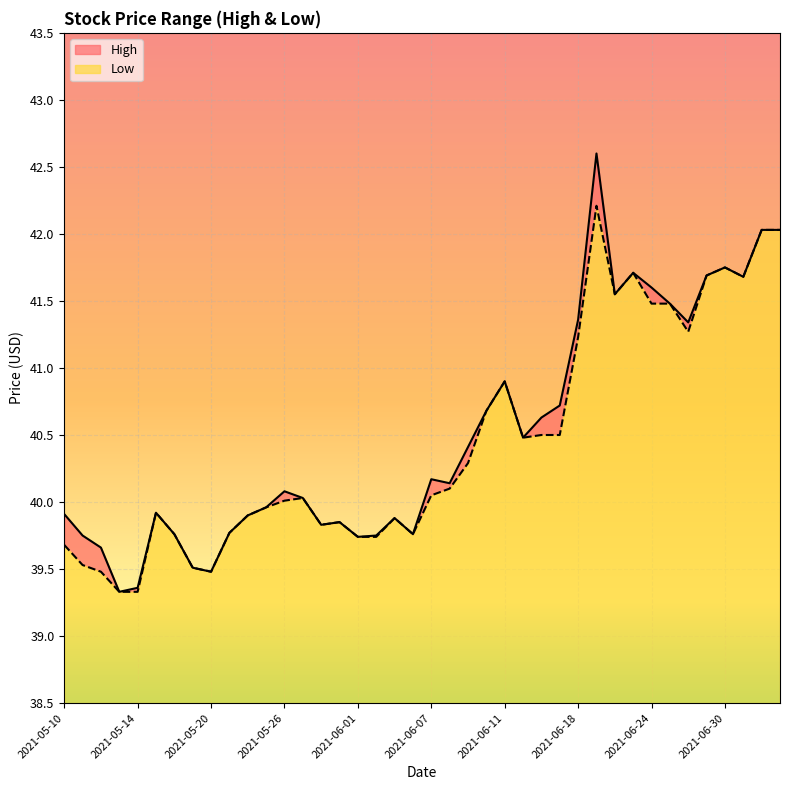

At which category does High reach its first local peak?

2021-05-17